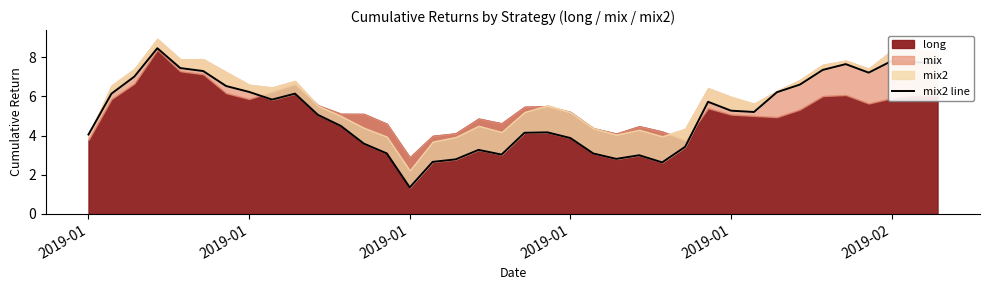

Where is the data nearest to the value 4?

2019-01